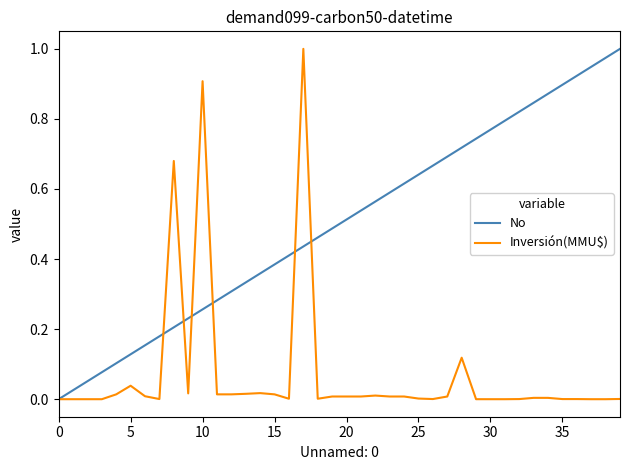

True or false: Inversión(MMU$) and No intersect in this chart.

True